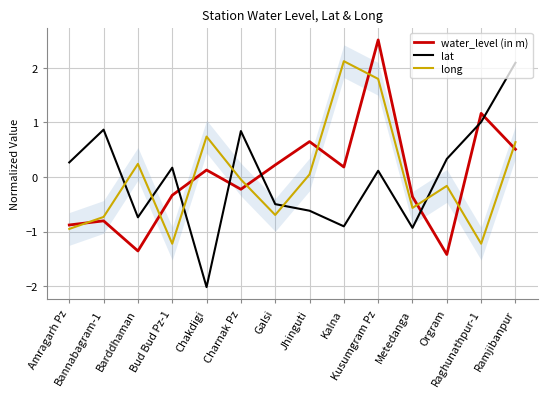

How many negative values does the water_level (in m) series have?

7